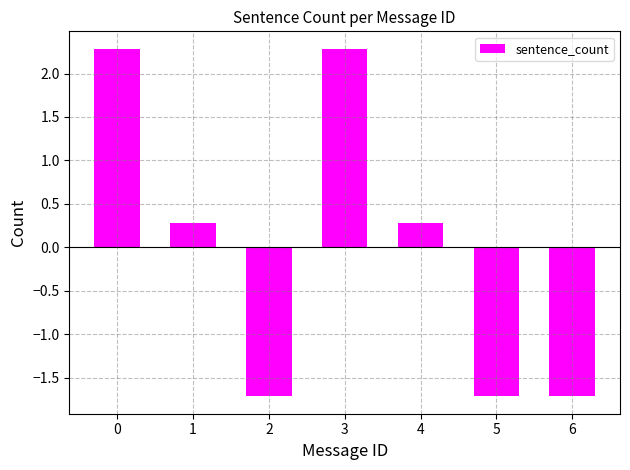

Reading right to left, extract all data points from this chart.

-1.7	-1.7	0.3	2.3	-1.7	0.3	2.3